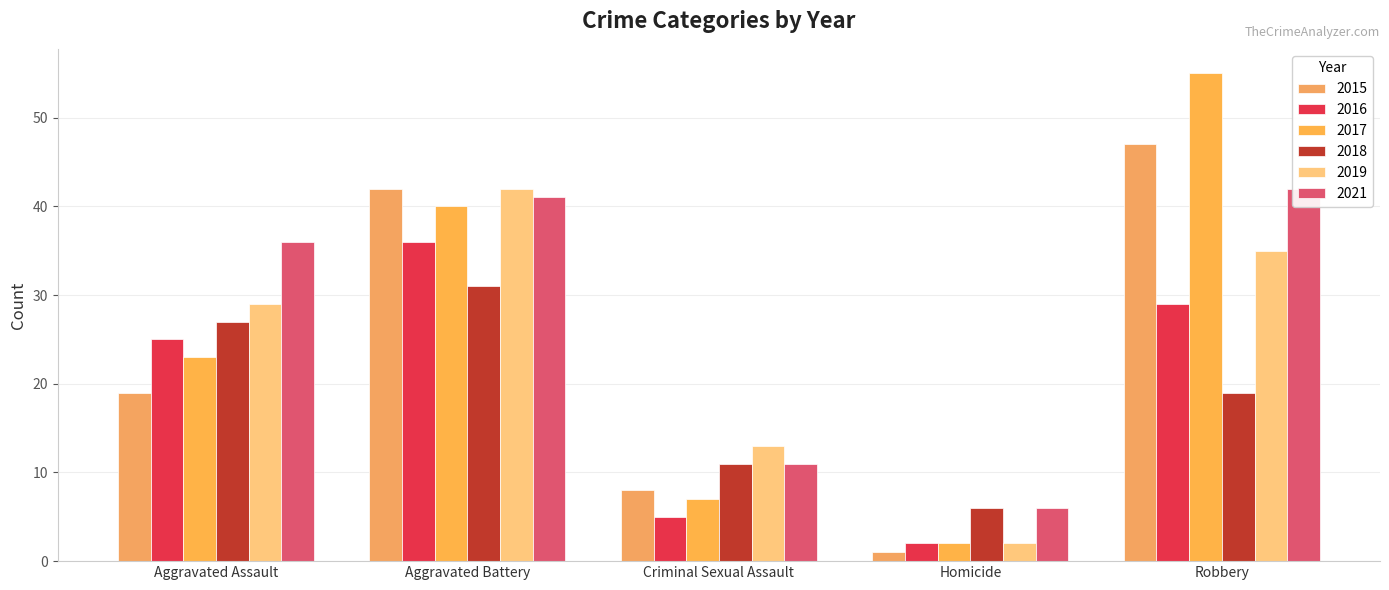

How many bars are there in total?

30